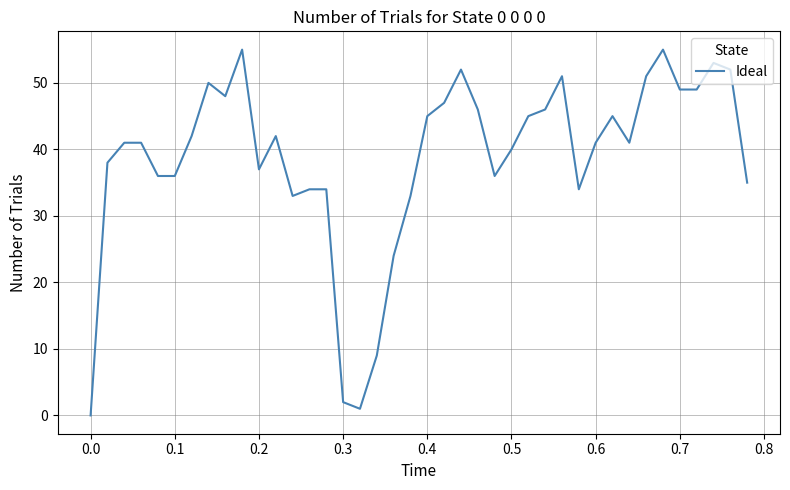

What is the difference between the maximum and minimum values?

55